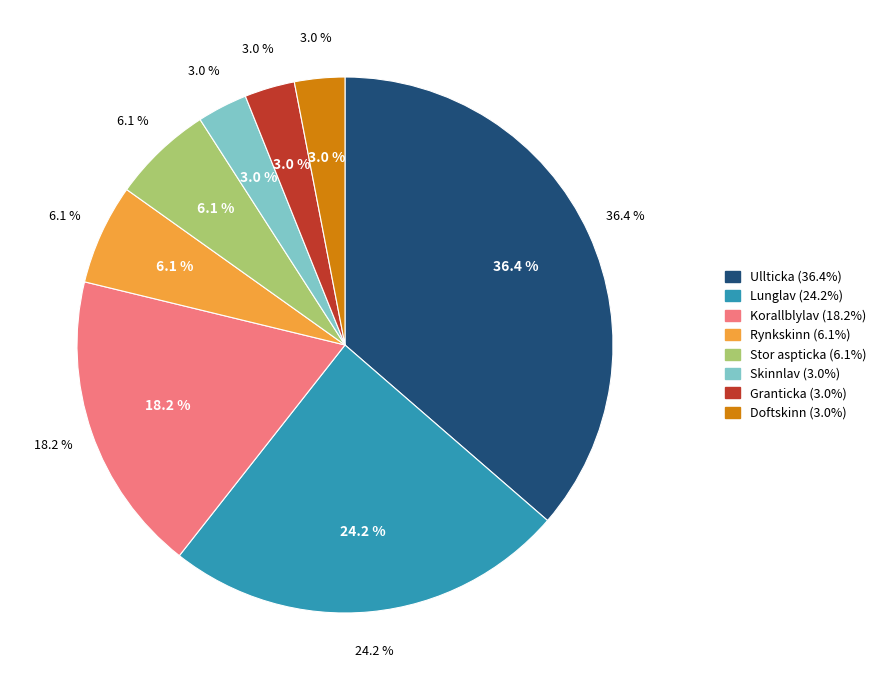

To the nearest percent, what is the difference between the largest and smallest slice percentages?

33%